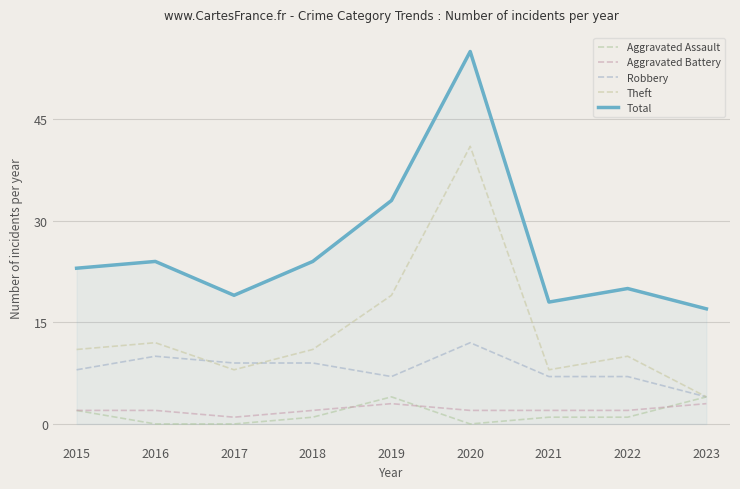

Count the number of data series in this chart.

5